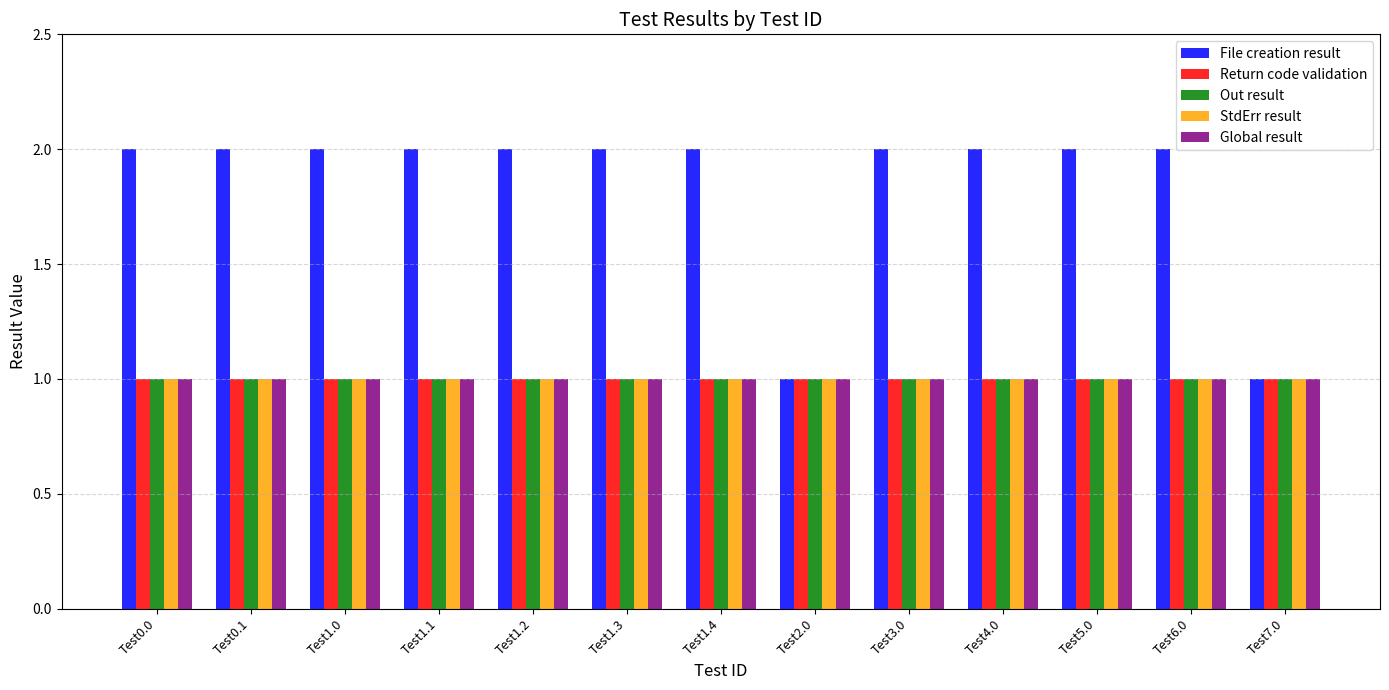

Which series has the largest total across all categories?

File creation result